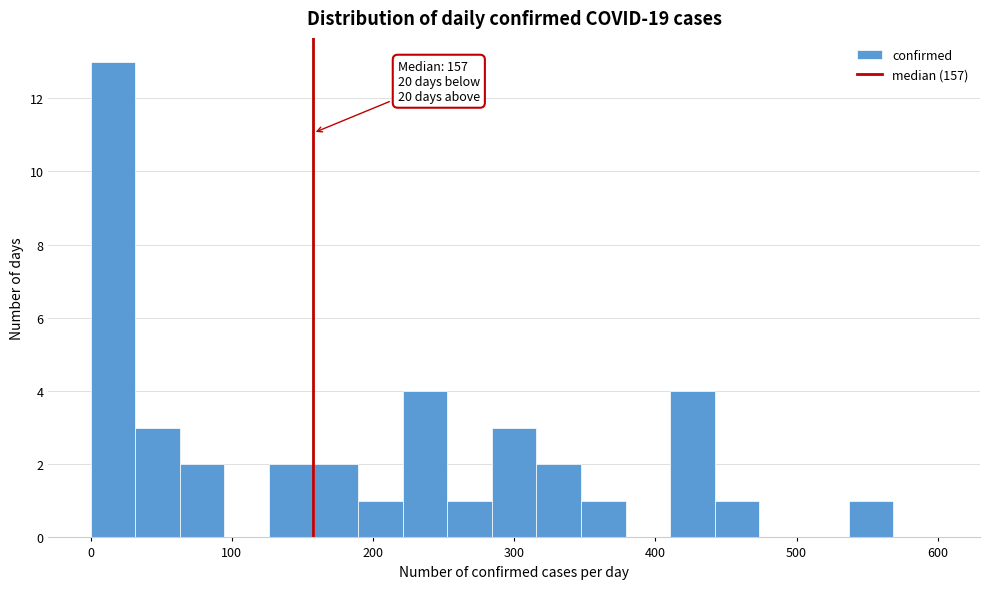

Around what value on the x-axis is the tallest bar? Give the approximate position of its centre, as read against the axis.

20